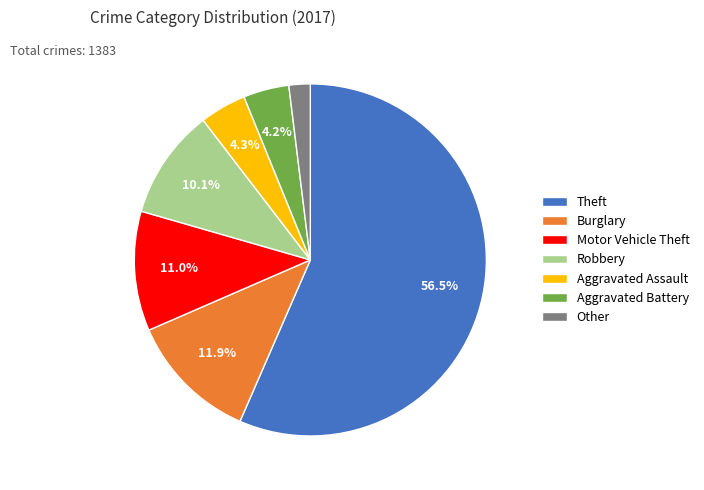

Combined, what portion of the pie is Aggravated Battery and Motor Vehicle Theft?

15.2%